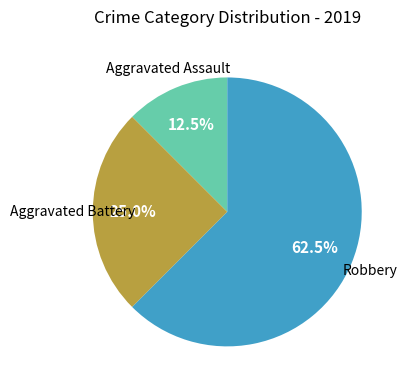

Does any single category account for the majority?

Yes